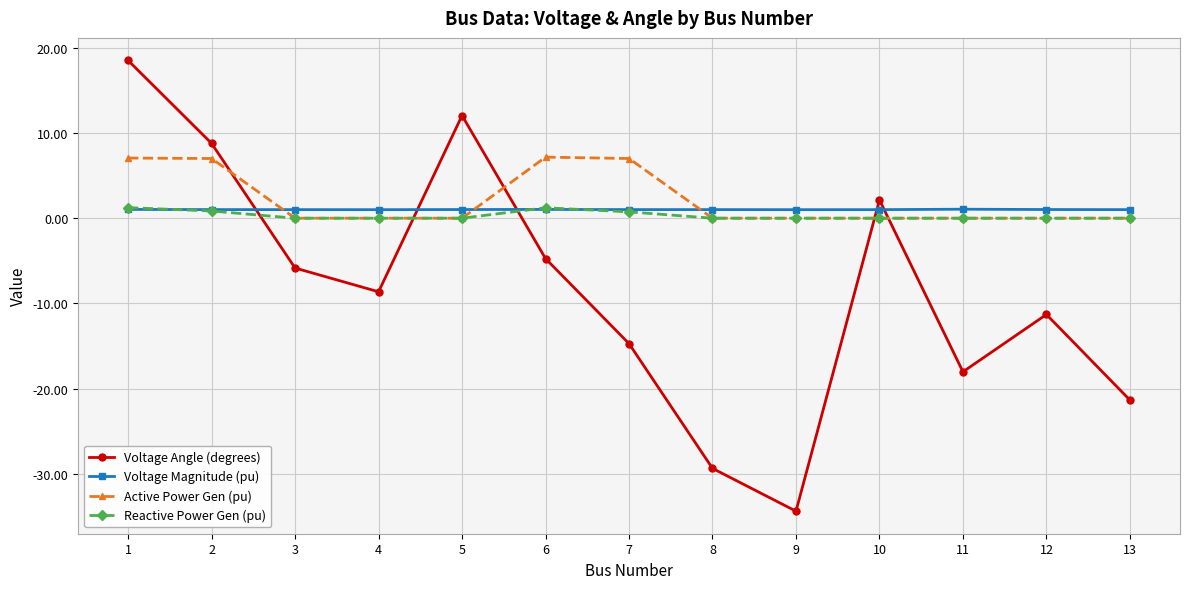

True or false: Active Power Gen (pu) has a value of 7.2 at 6.

True